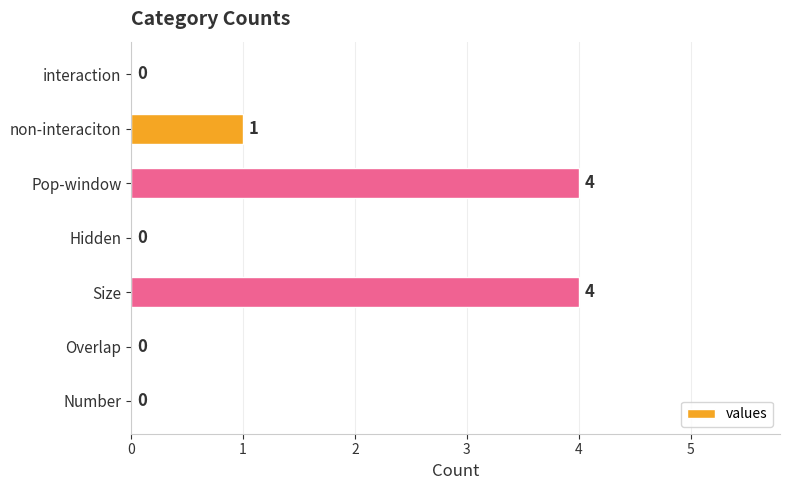

What is the average value?

1